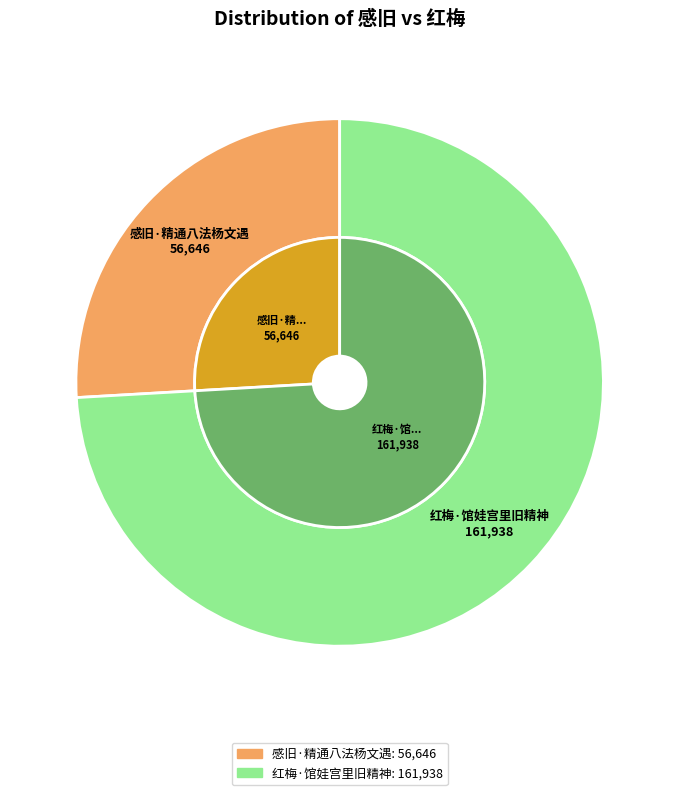

Is there any slice that represents more than half of the pie?

Yes